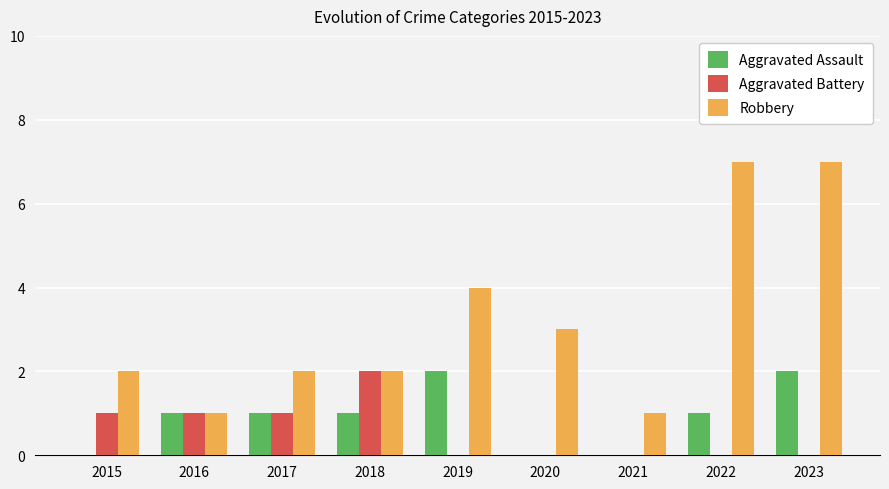

At which category is the sum across all series the highest?

2023